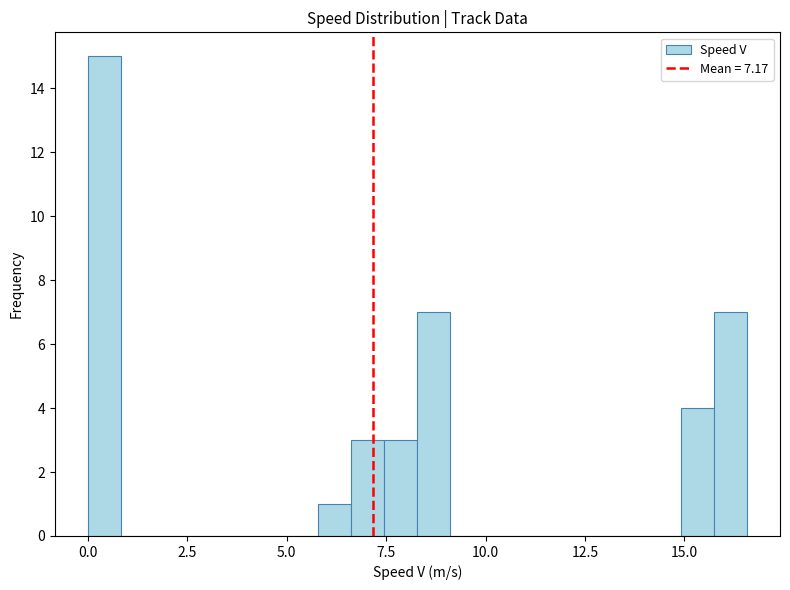

Read against the x-axis, roughly where is the centre of the tallest bar?

0.5